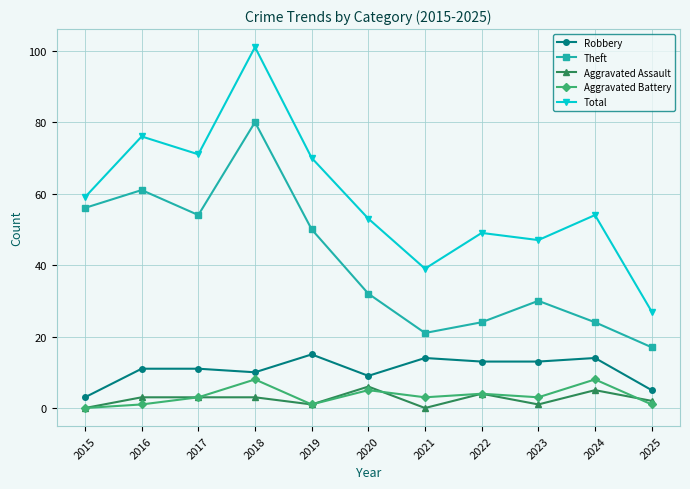

What is the difference between the maximum and minimum values in the Aggravated Battery series?

8